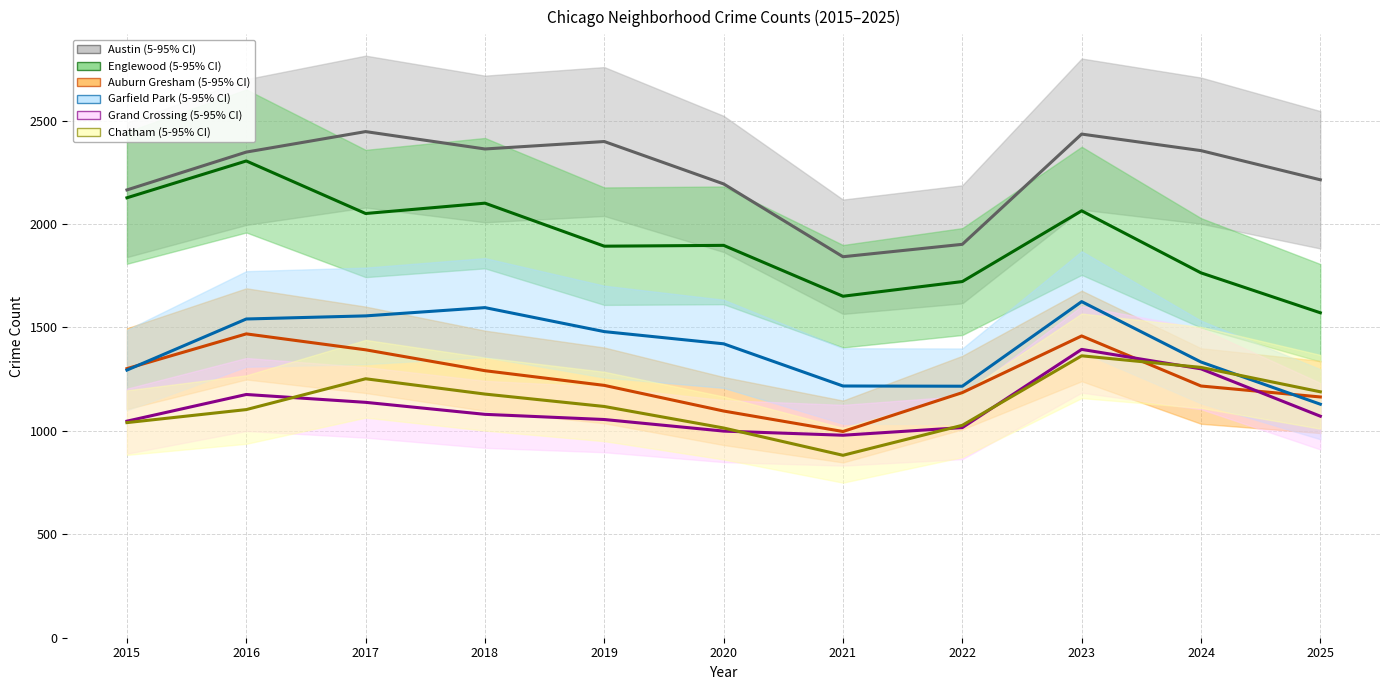

What is the approximate value of Chatham mean at 2016, to the nearest 50?

1100